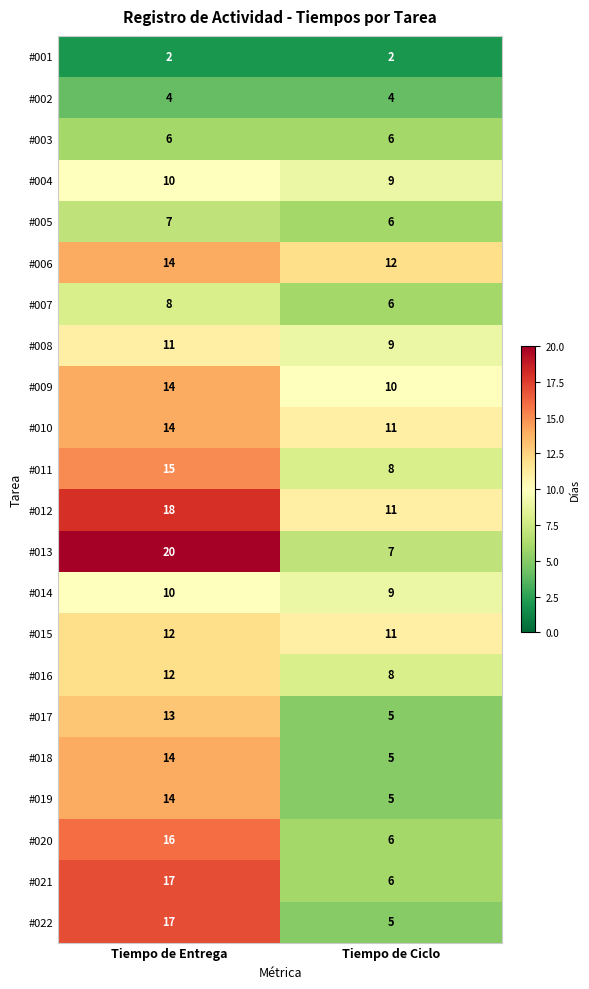

What is the difference between the highest and lowest values at Tiempo de Entrega?

18